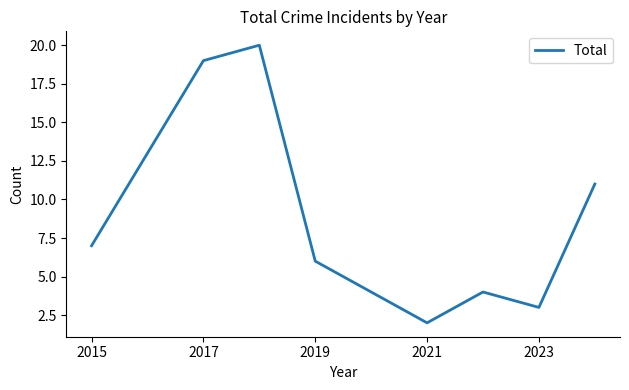

What is the greatest value displayed?

20